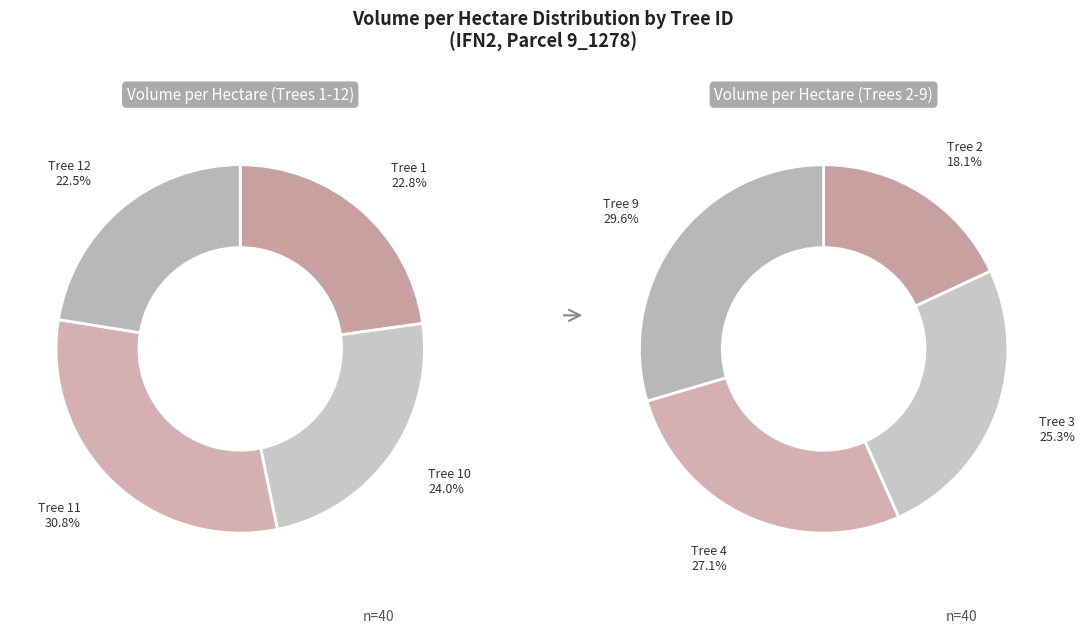

Count the number of slices in the pie.

8